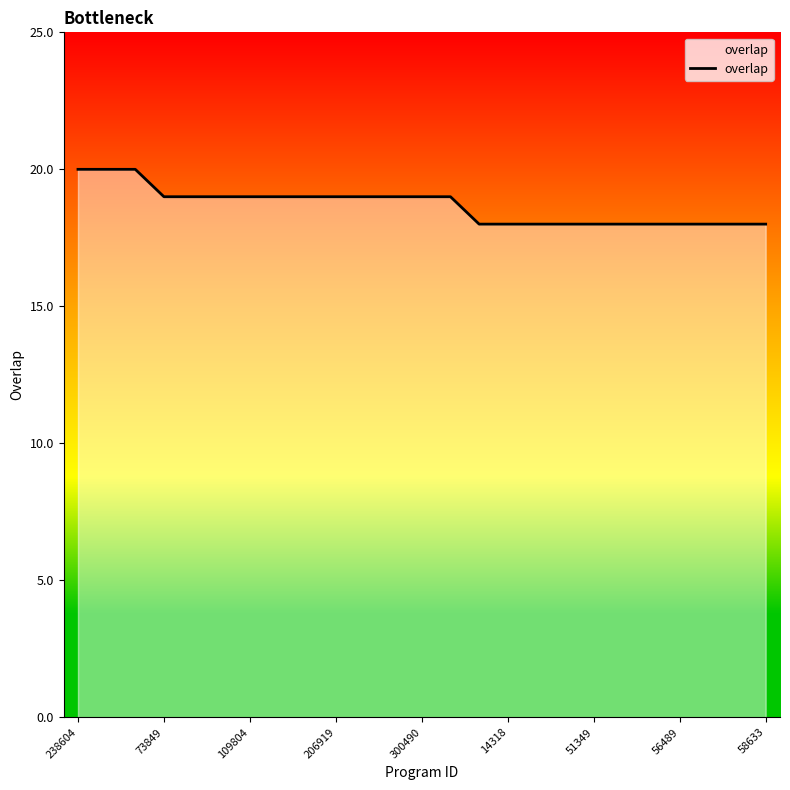

How many values are between 18 and 19?

22